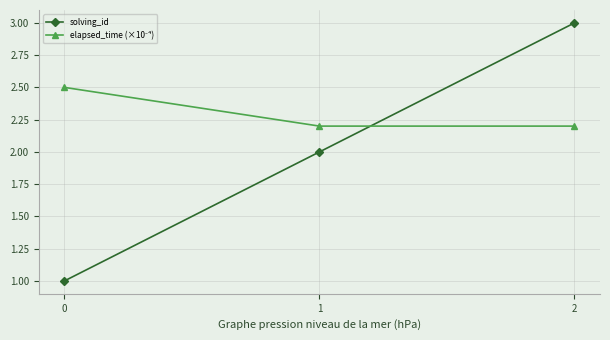

What is the value of the solving_id point at the 3rd from the left?

3.0